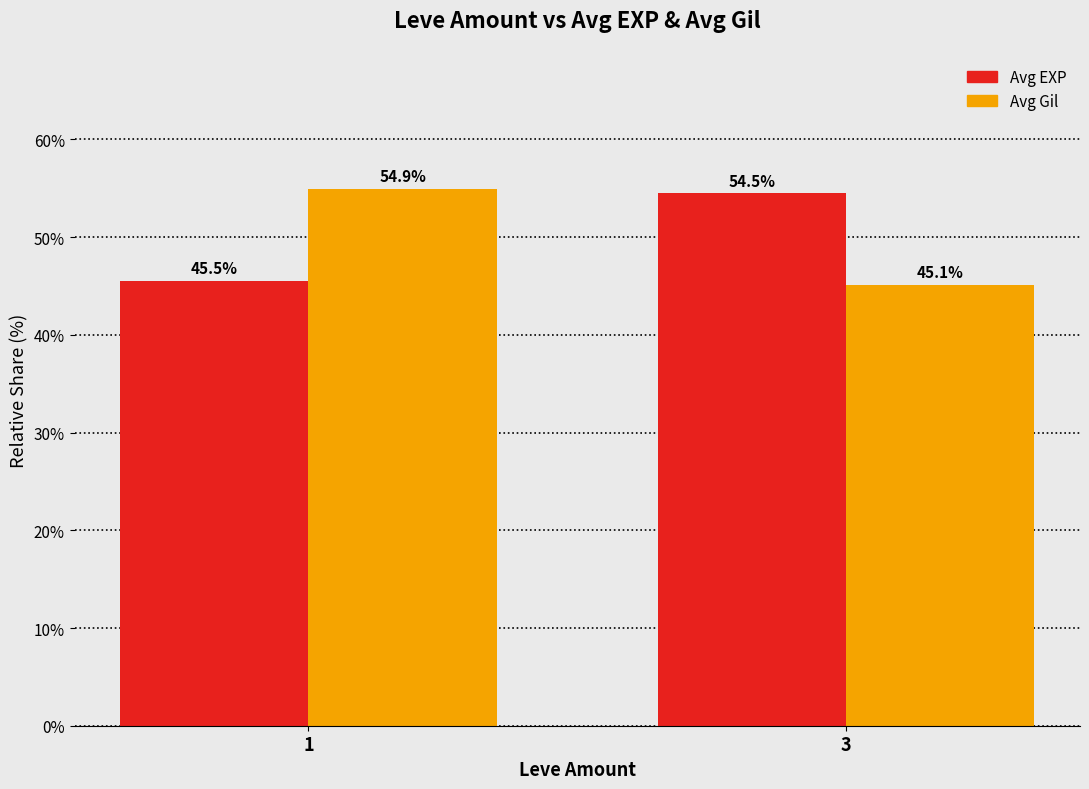

The Avg Gil series shows 94.1 at 1. True or false?

False